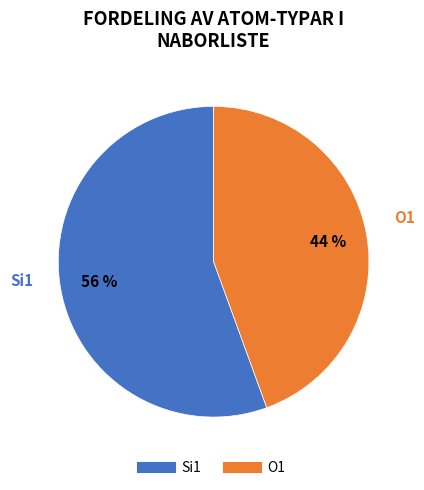

Is there any slice that represents more than half of the pie?

Yes